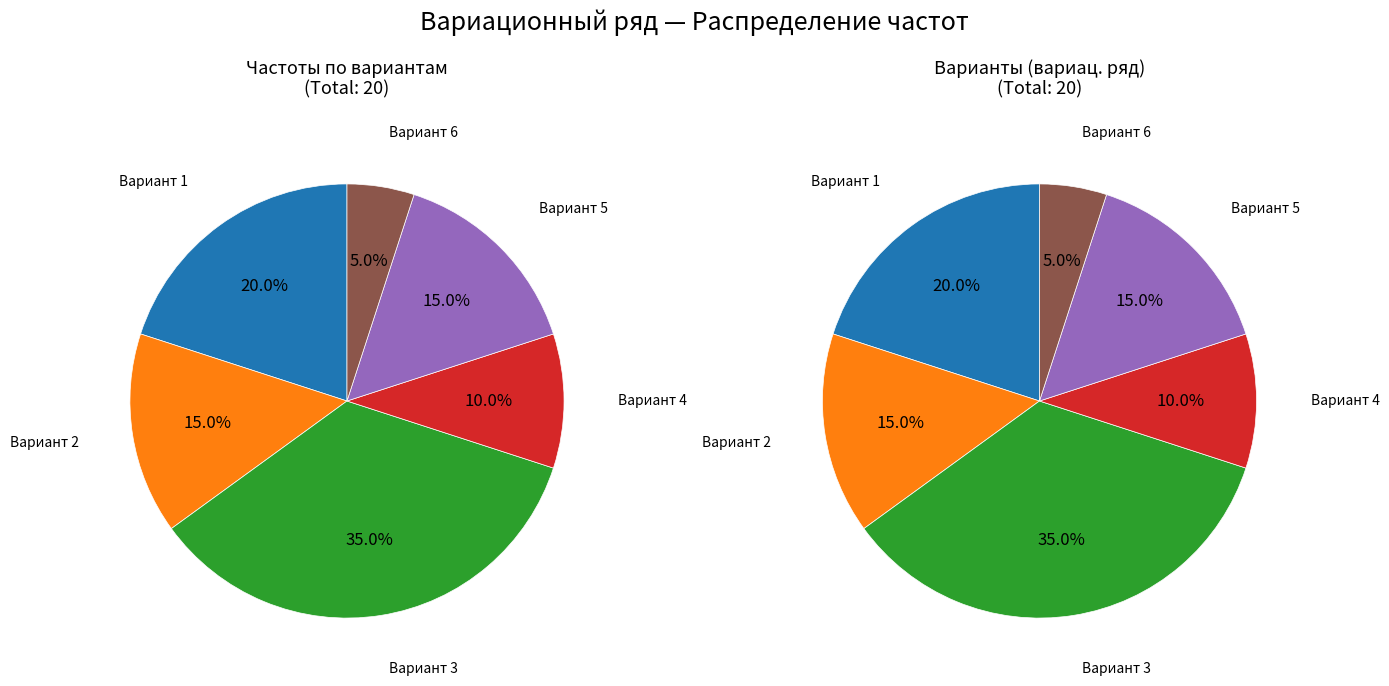

To the nearest percent, what is the difference between the 6 and 4 slice percentages?

5%